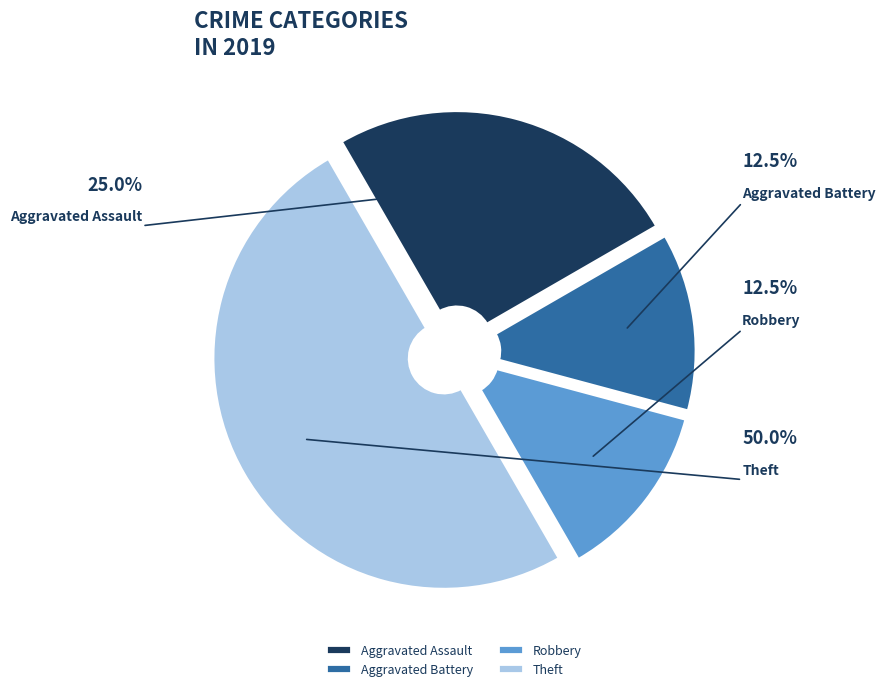

What is the smallest slice in the pie chart?

Aggravated Battery